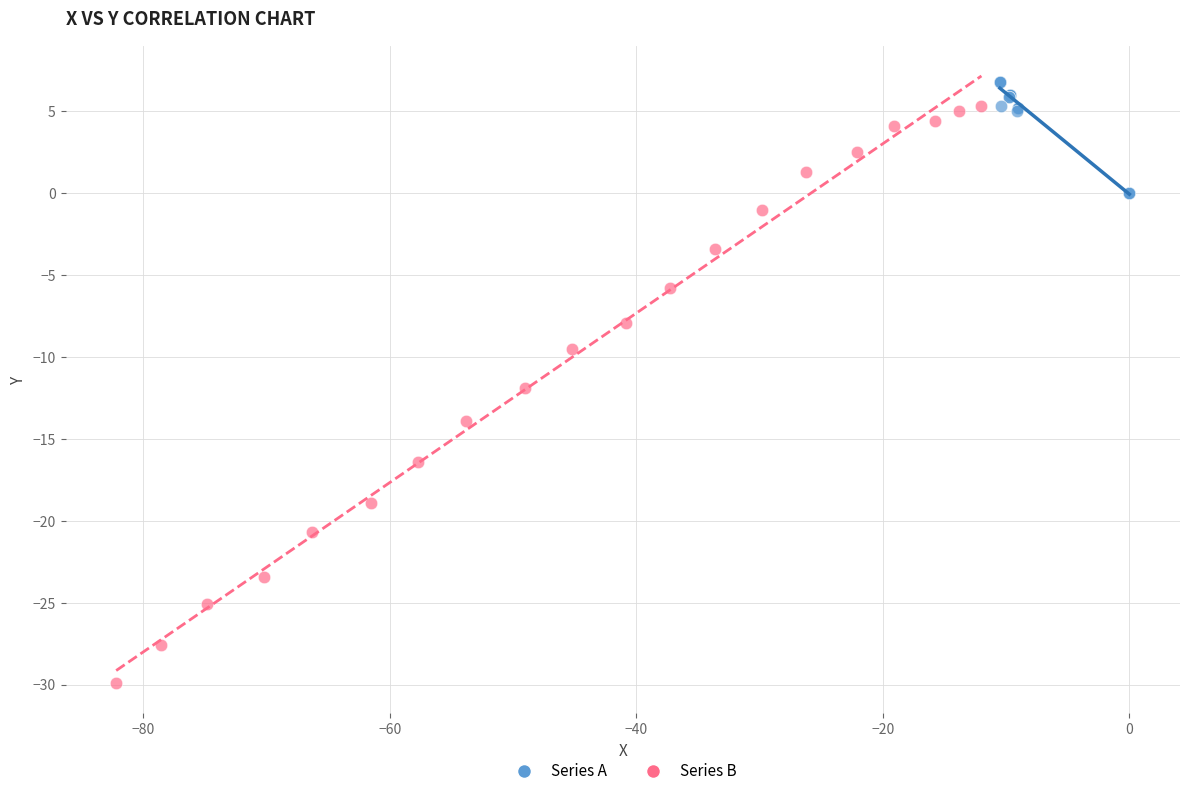

Which series reaches the minimum Y coordinate?

Series B